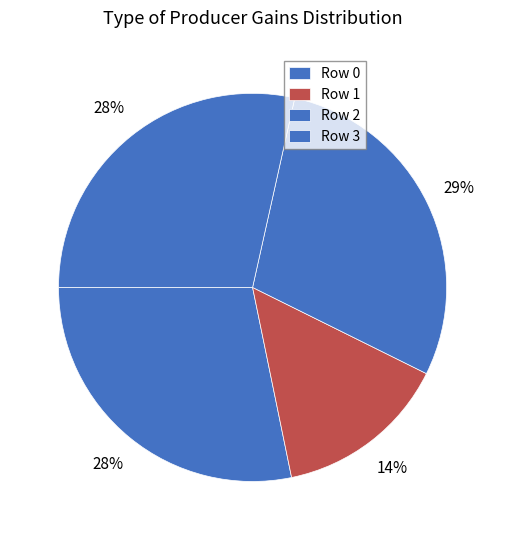

Rank the categories by value from lowest to highest.

1, 0, 3, 2